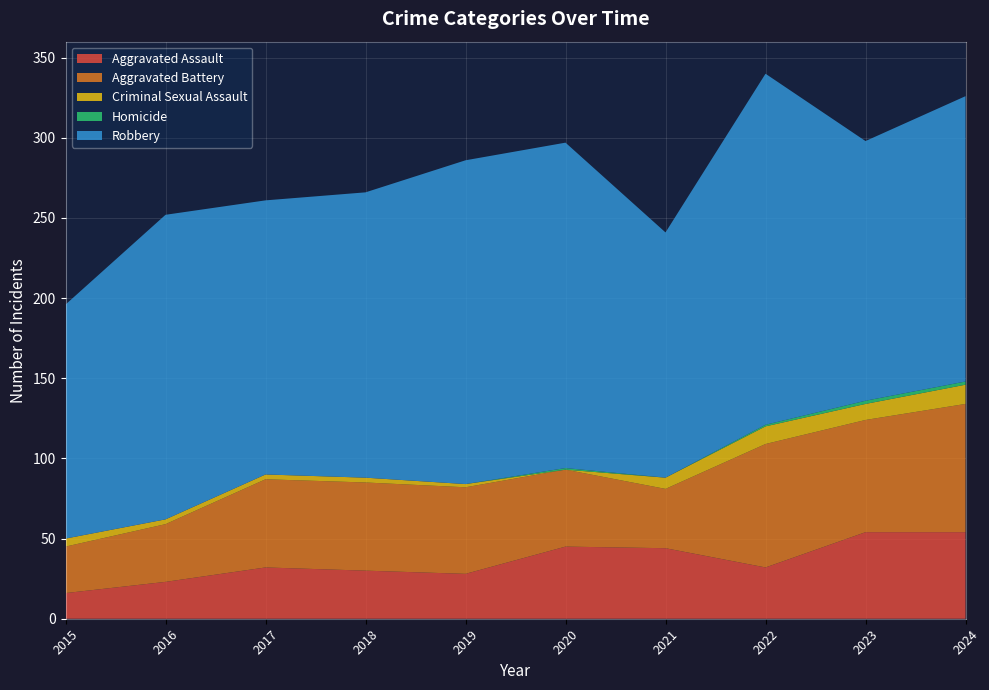

Reading right to left, extract all data points from this chart.

Aggravated Assault: 54	54	32	44	45	28	30	32	23	16
Aggravated Battery: 80	70	77	37	48	54	55	55	36	29
Criminal Sexual Assault: 12	10	11	7	0	2	3	3	3	5
Homicide: 2	2	1	0	1	0	0	0	0	0
Robbery: 178	162	219	153	203	202	178	171	190	146